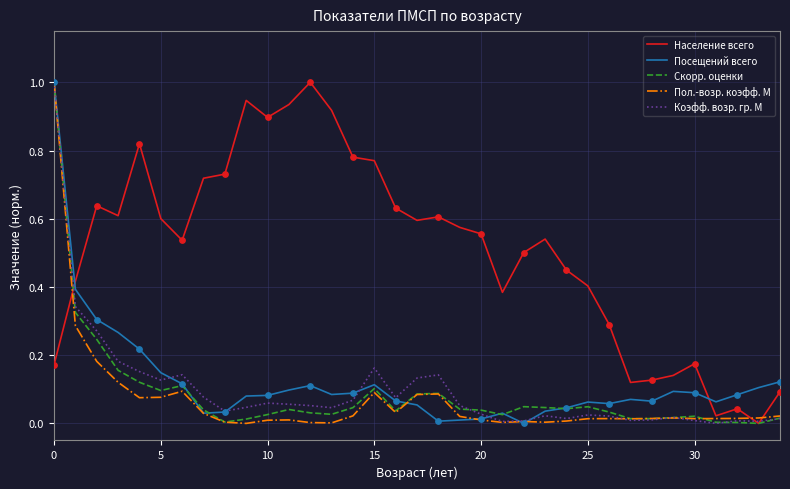

What are all the series names shown in the legend?

Население всего, Посещений всего, Скорр. оценки, Пол.-возр. коэфф. М, Коэфф. возр. гр. М